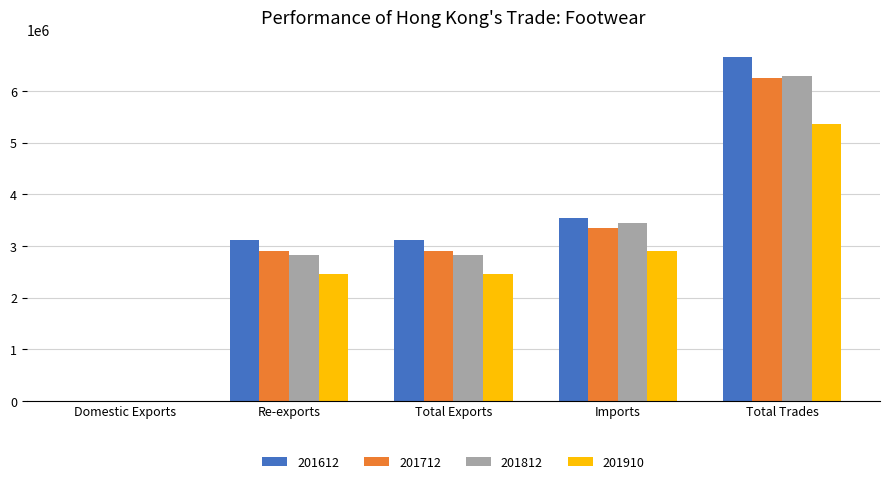

What is the sum of the 201812 values at Total Trades and Total Exports?

9120733.1